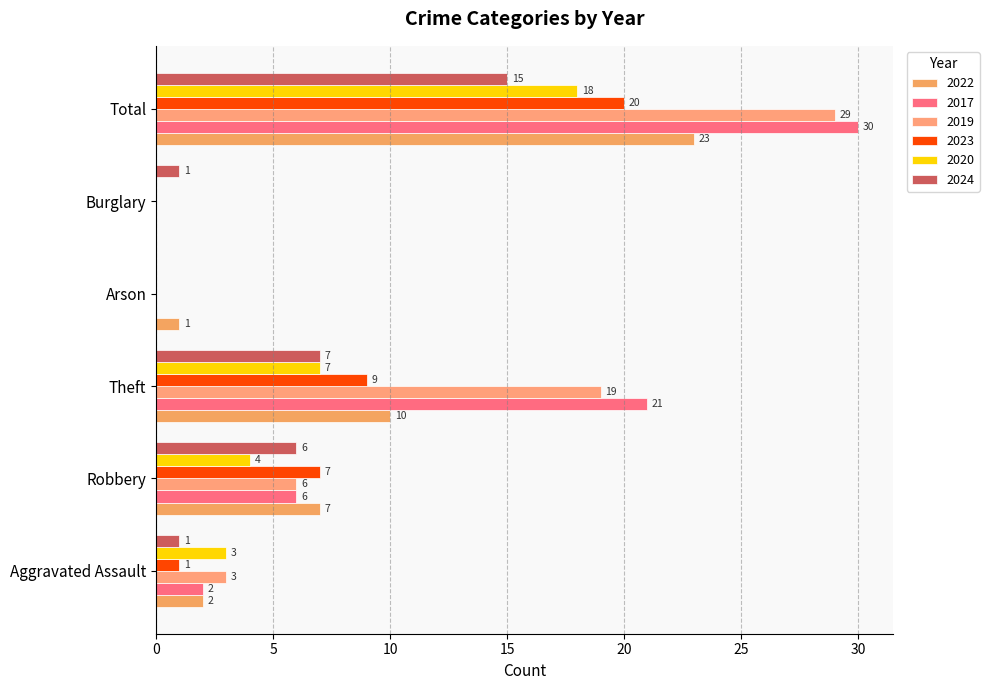

Which series has the largest total across all categories?

2017